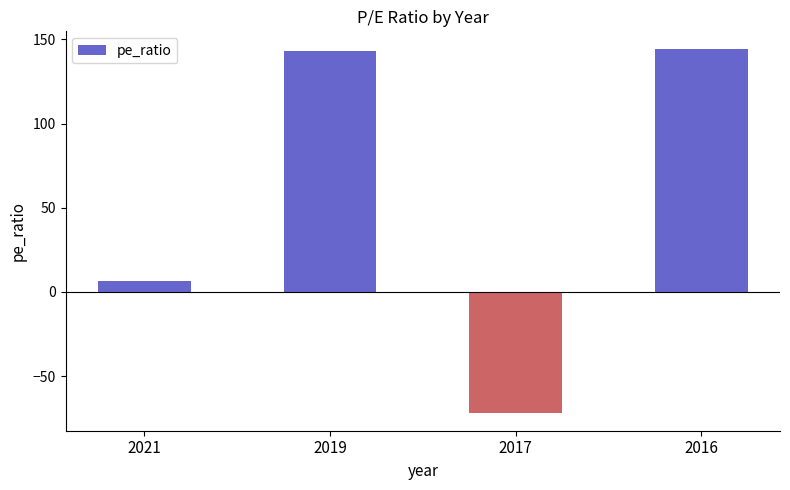

What is the approximate value at 2021?

6.8